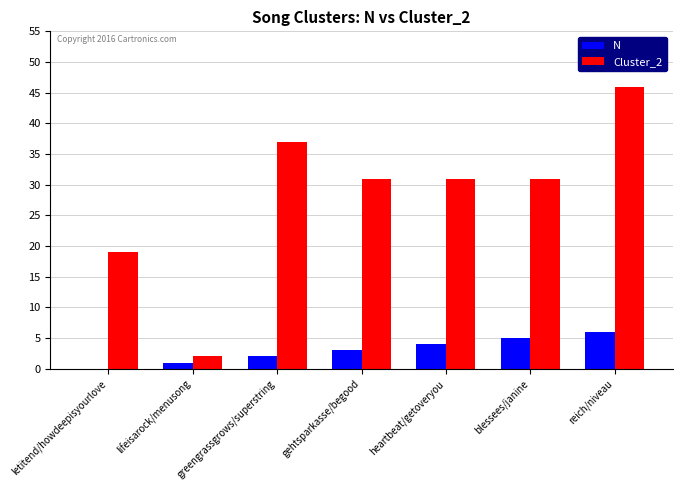

The N series shows 5 at blessees/janine. True or false?

True